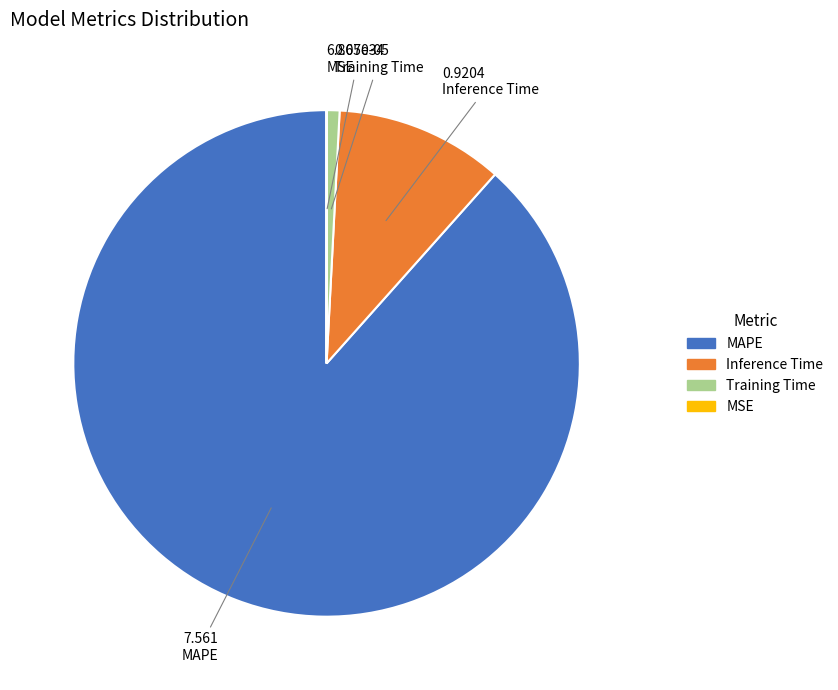

Which slice is the largest?

MAPE